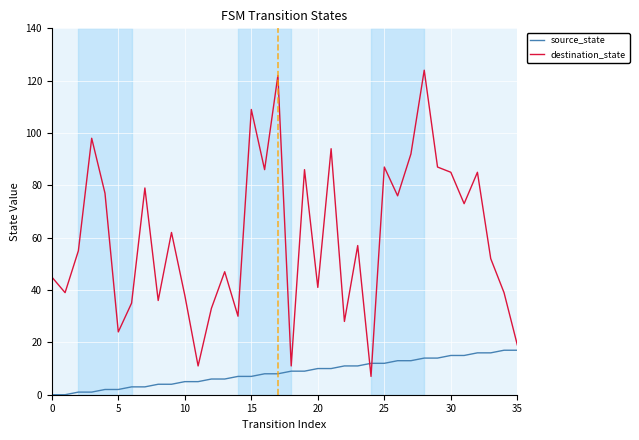

What is the difference between the maximum and minimum values in the destination_state series?

117